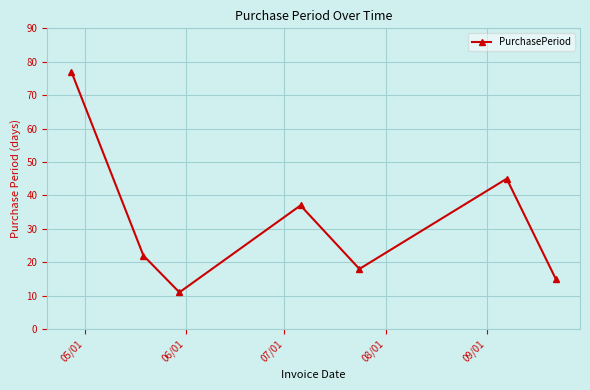

True or false: there are more than 1 points higher than both neighbors.

True